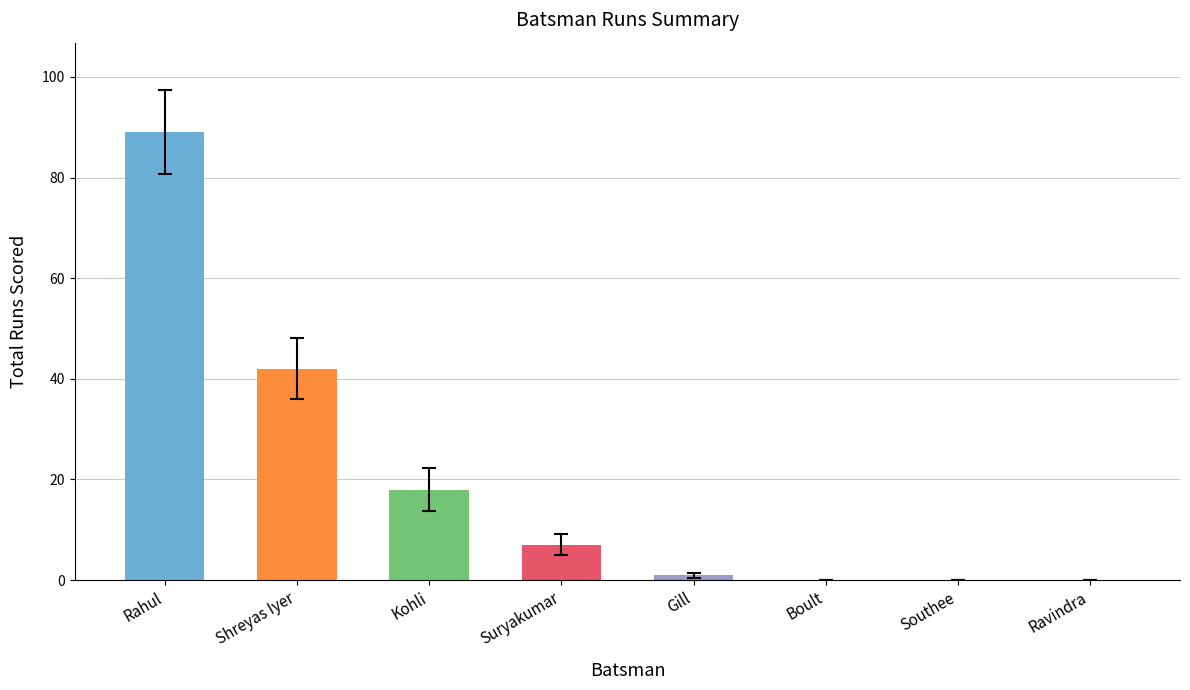

At which label is the value closest to 44?

Shreyas Iyer